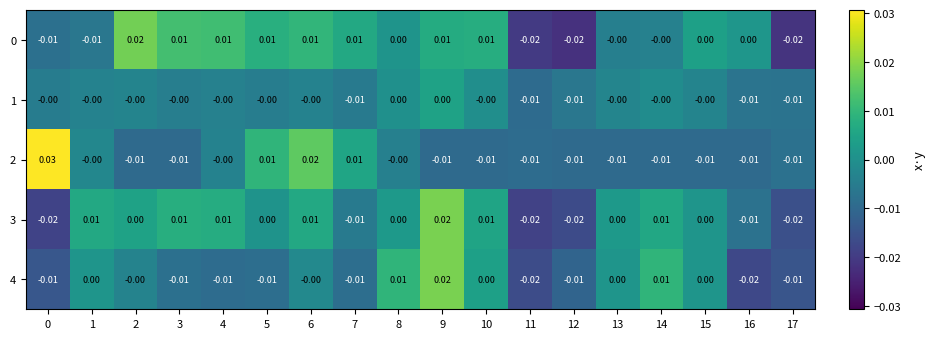

Is the value of 0 at 16 greater than the value of 4 at 4?

Yes